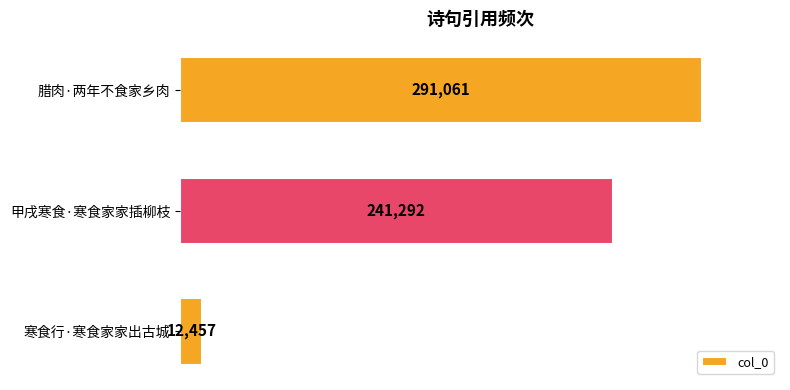

At which label is the value closest to 151759?

甲戌寒食·寒食家家插柳枝